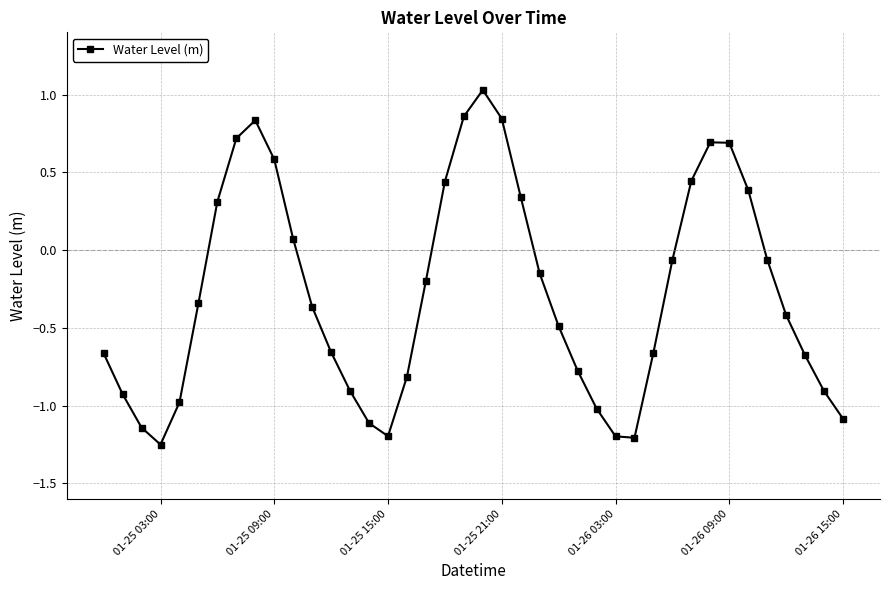

How many points are higher than both their immediate neighbors (excluding endpoints)?

3